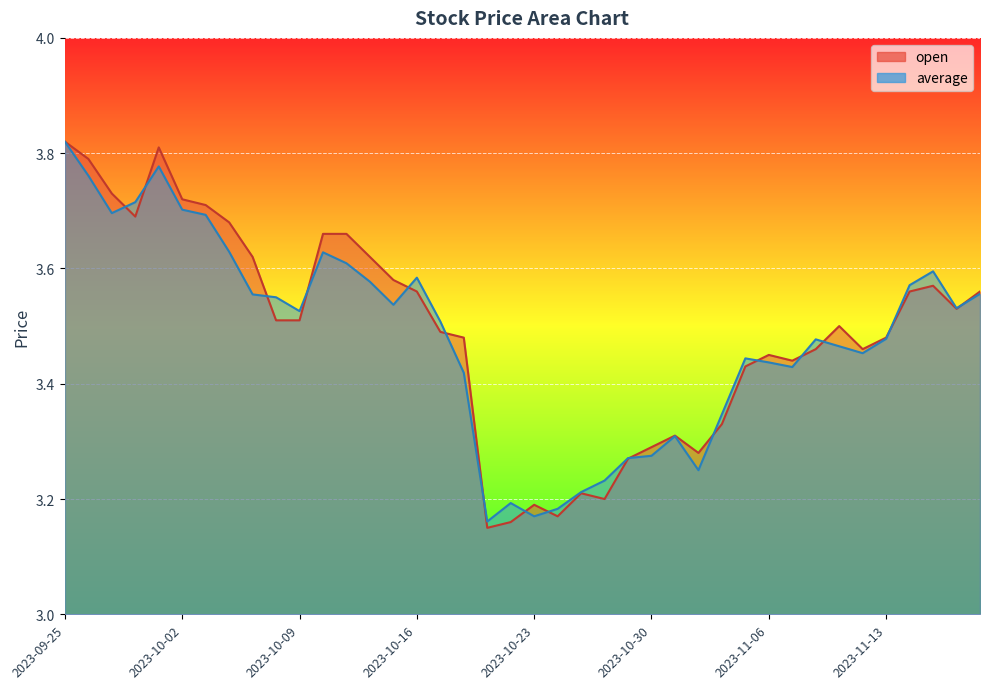

What is the sum of the average values at 2023-11-06 and 2023-10-12?

7.0